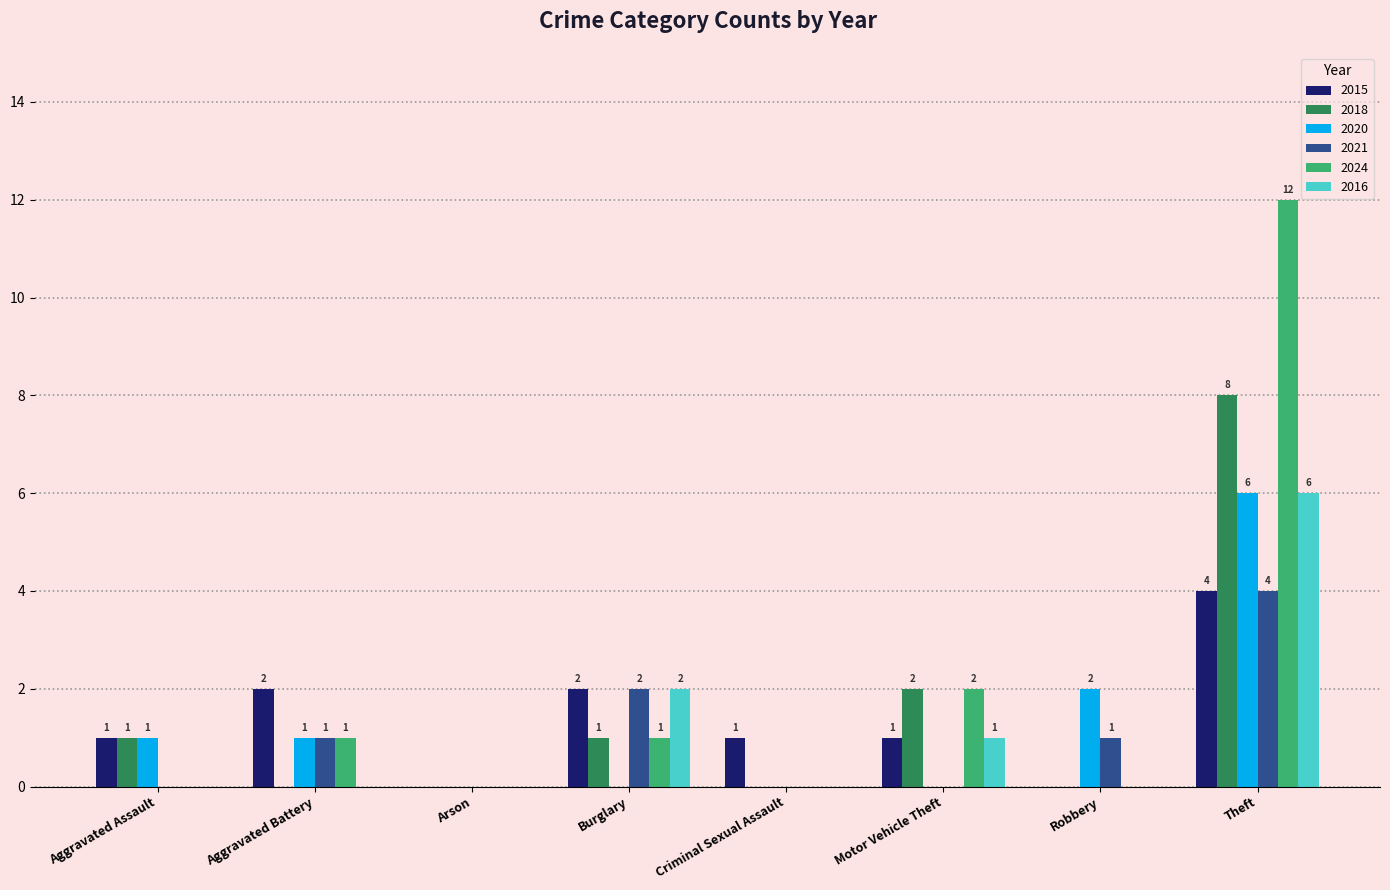

The 2015 series shows 3 at Robbery. True or false?

False